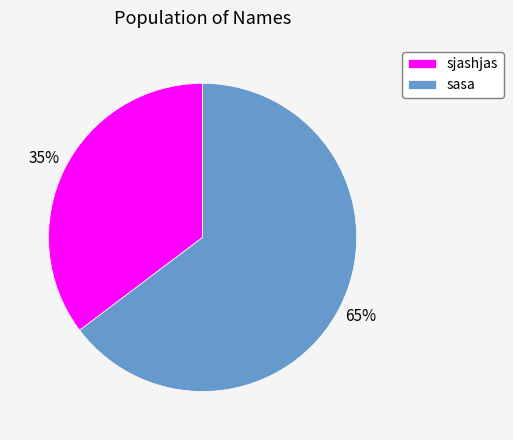

Rank the categories by value from lowest to highest.

sjashjas, sasa